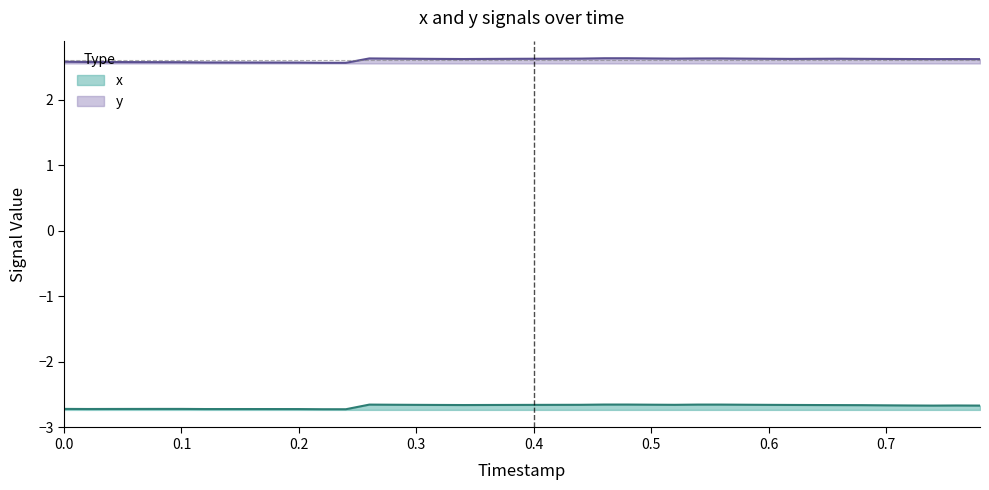

The x series shows -1.7 at 36. True or false?

False